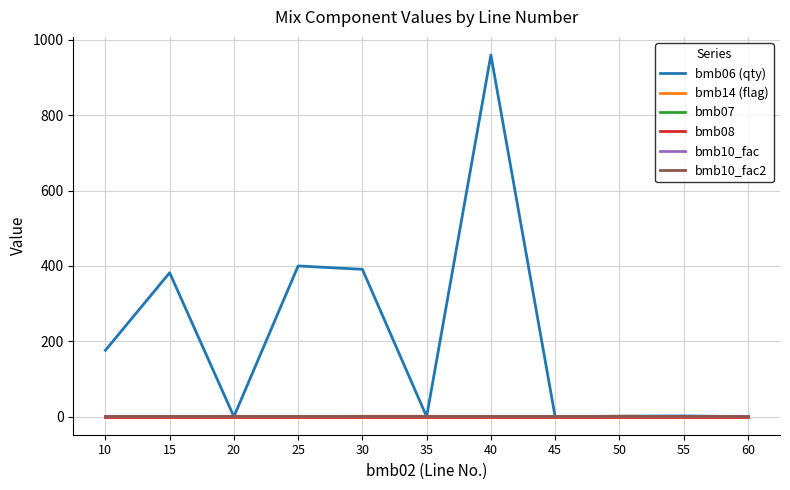

True or false: bmb07 and bmb08 cross at least once.

False